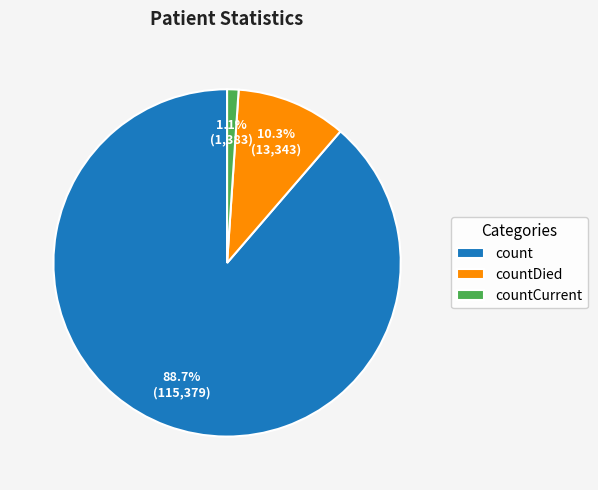

Combined, do count and countDied account for over 50%?

Yes